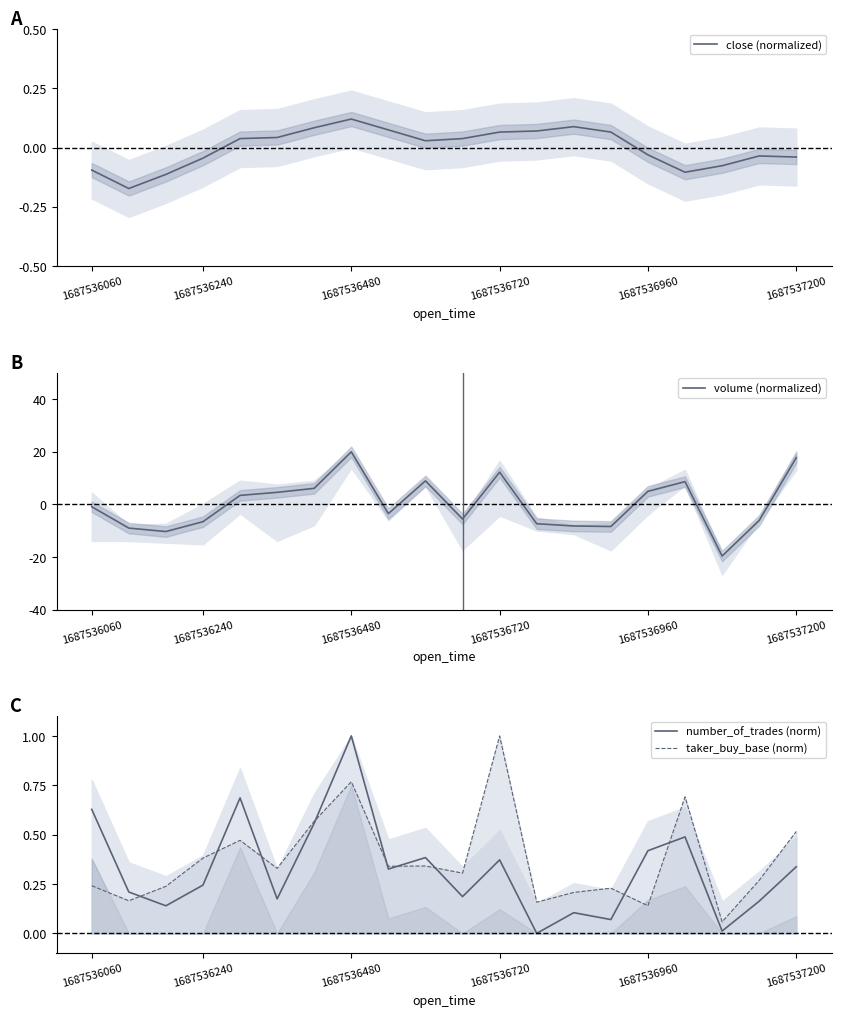

What are all the series names shown in the legend?

close (normalized), volume (normalized), number_of_trades (norm), taker_buy_base (norm)